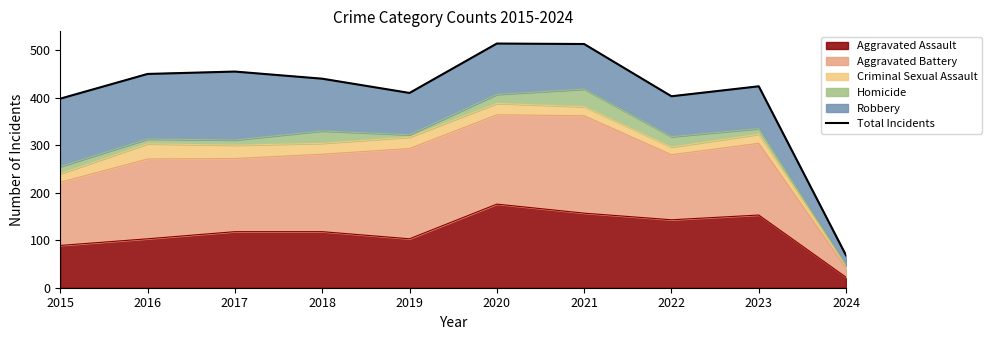

Reading left to right, transcribe all the data shown in this chart.

398	450	455	440	410	514	513	403	424	68